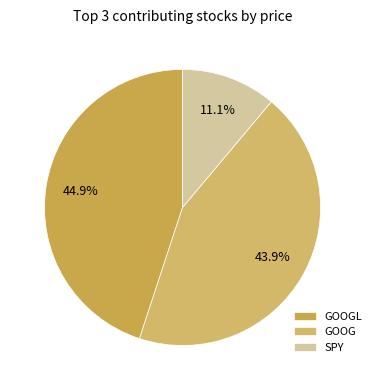

Rank the categories by value from lowest to highest.

SPY, GOOG, GOOGL